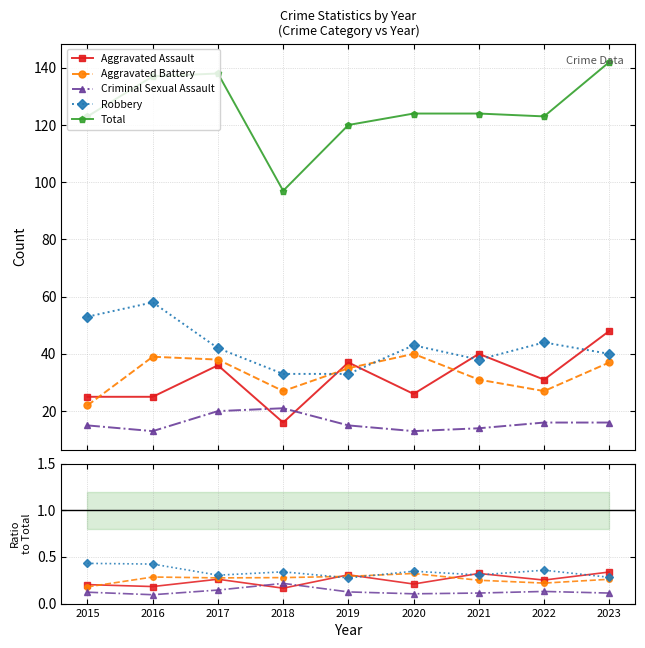

Reading right to left, list all the values displayed in this chart.

Aggravated Assault: 2023=48	2022=31	2021=40	2020=26	2019=37	2018=16	2017=36	2016=25	2015=25
Aggravated Battery: 2023=37	2022=27	2021=31	2020=40	2019=35	2018=27	2017=38	2016=39	2015=22
Criminal Sexual Assault: 2023=16	2022=16	2021=14	2020=13	2019=15	2018=21	2017=20	2016=13	2015=15
Robbery: 2023=40	2022=44	2021=38	2020=43	2019=33	2018=33	2017=42	2016=58	2015=53
Total: 2023=142	2022=123	2021=124	2020=124	2019=120	2018=97	2017=138	2016=137	2015=123